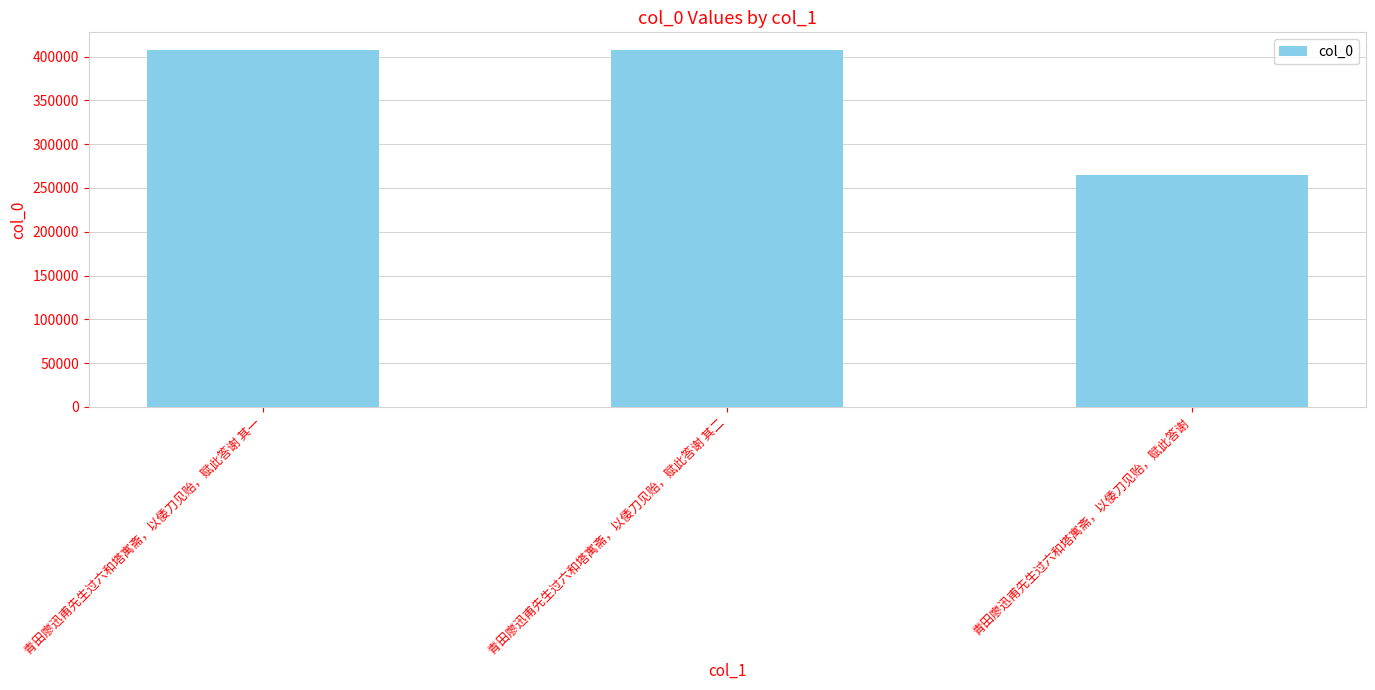

What is the label of the 2nd bar from the right?

青田廖迅甫先生过六和塔寓斋，以倭刀见贻，赋此答谢 其二